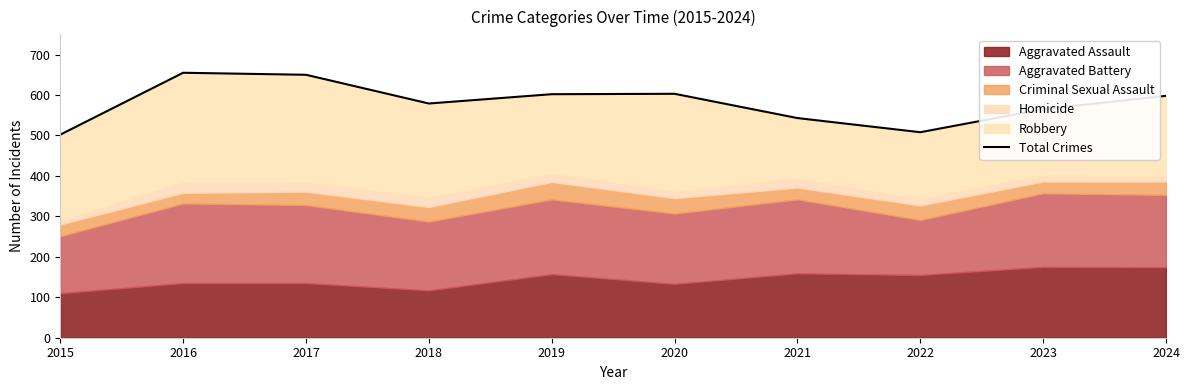

List the labels in order of value, largest first.

2016, 2017, 2020, 2019, 2024, 2018, 2023, 2021, 2022, 2015